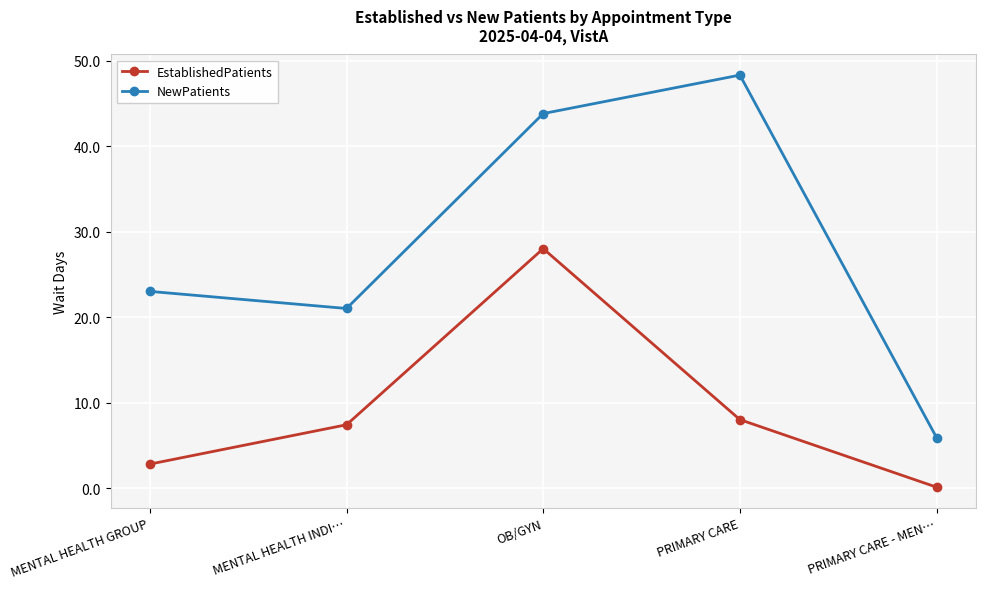

Where is EstablishedPatients nearest to the value 14?

PRIMARY CARE